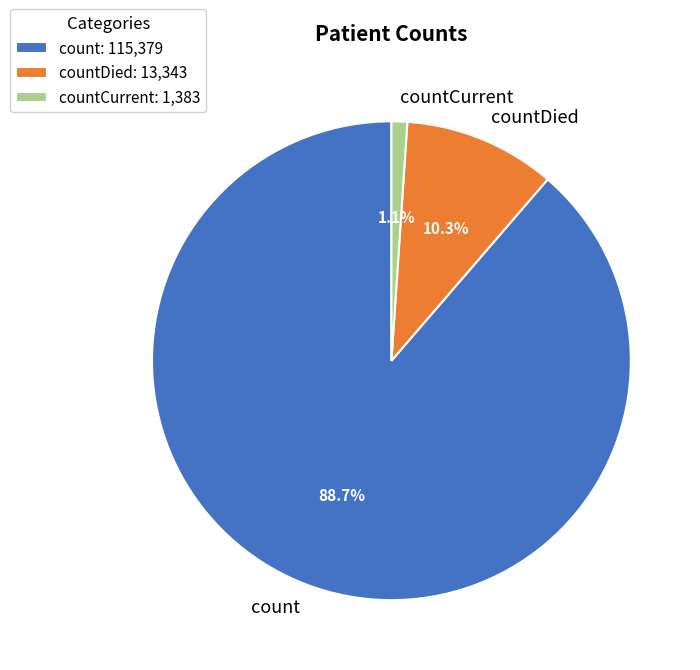

The countDied slice represents 1% of the pie. True or false?

False